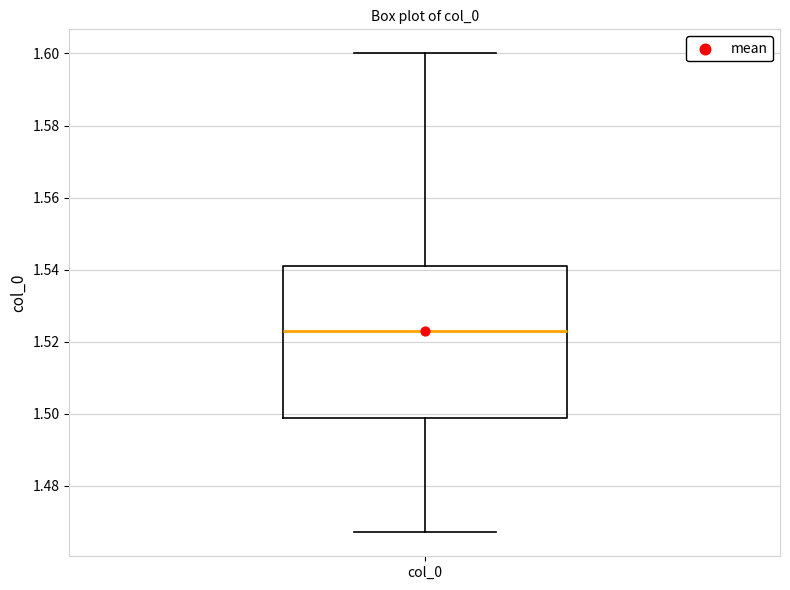

Read this box plot against the y-axis: the position of the median line, the range covered by the box, and the ends of both whiskers. The values are not printed on the chart, so give them approximately, as read against the axis.

median 1.524, box 1.498 to 1.542, whiskers 1.468 to 1.600